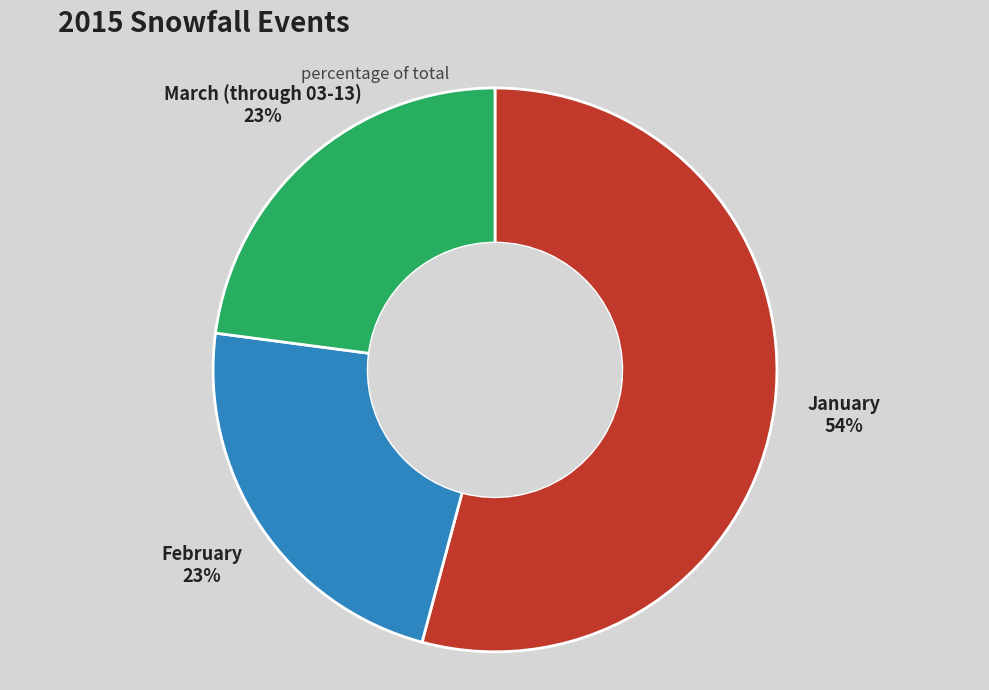

To the nearest percent, what is the combined percentage of February and March (through 03-13)?

46%